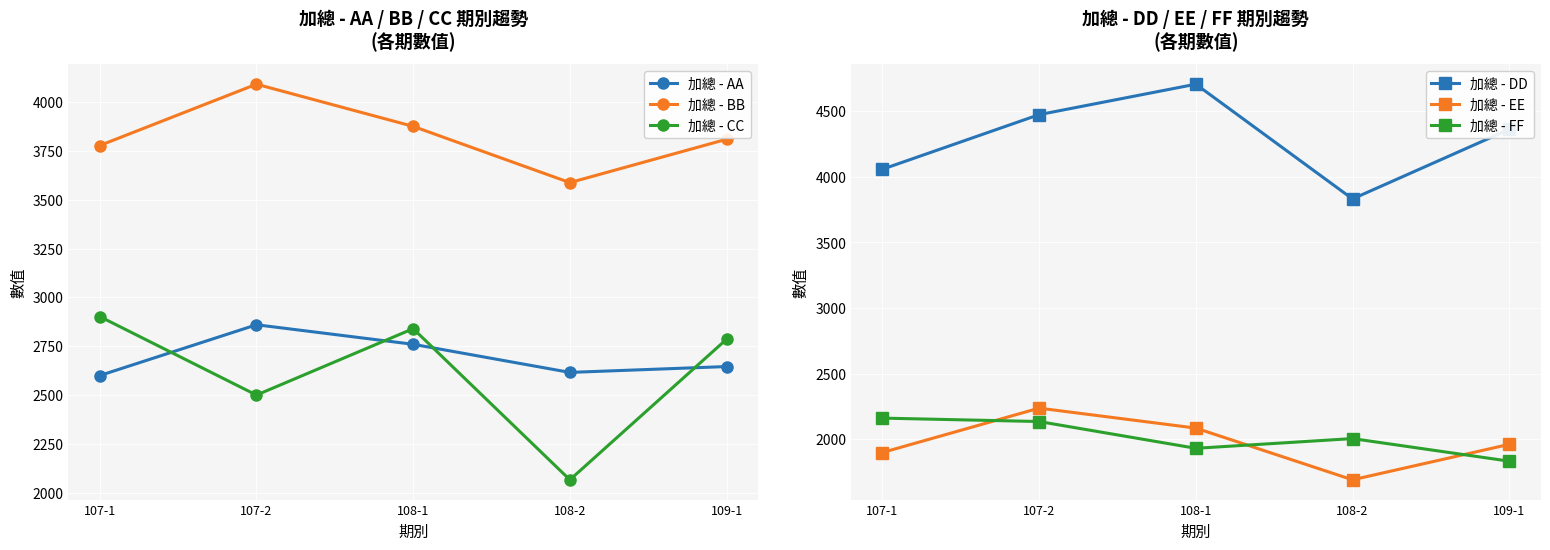

True or false: 加總 - DD has more than 2 points higher than both neighbors.

False